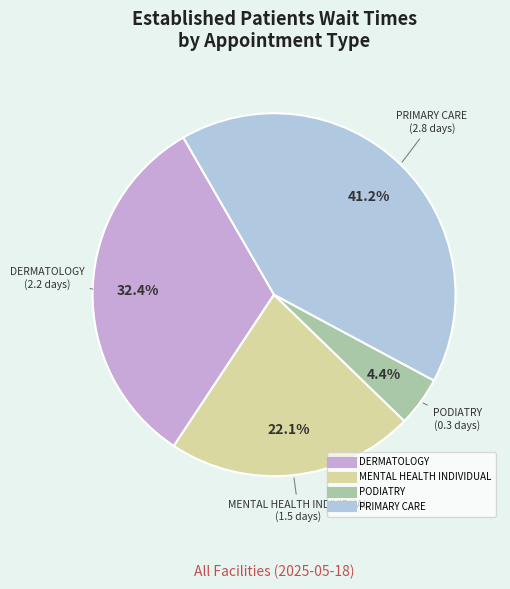

Does any single category account for the majority?

No